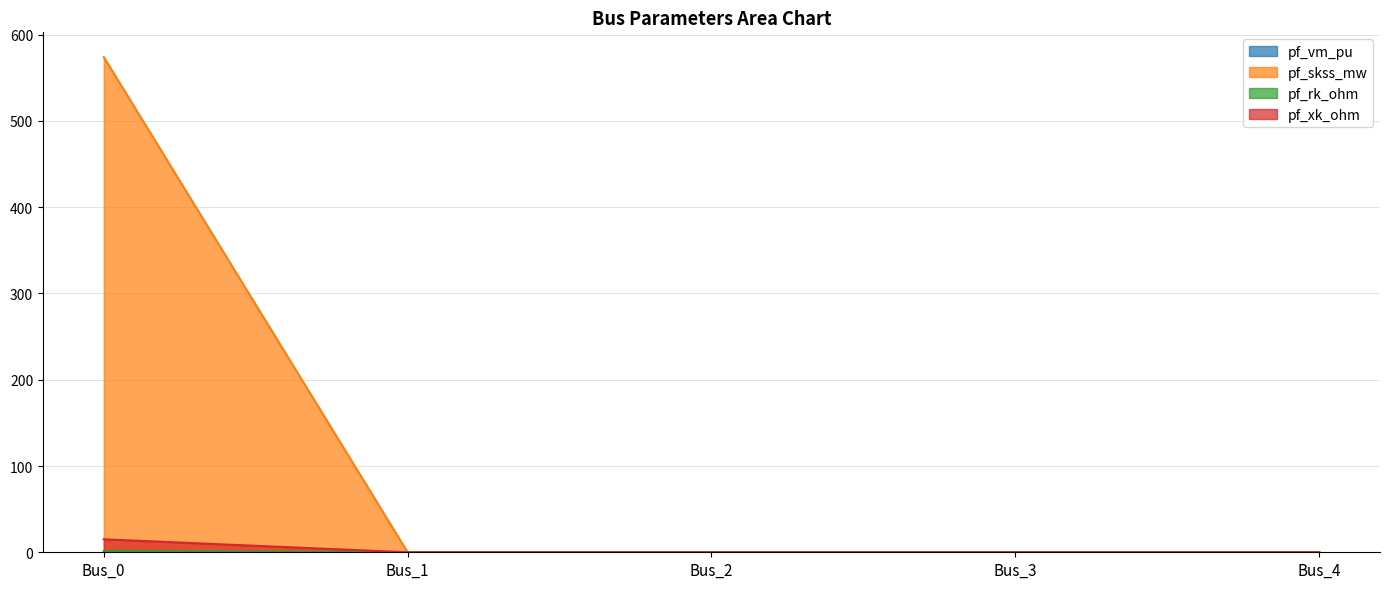

At which category is the sum across all series the highest?

Bus_0